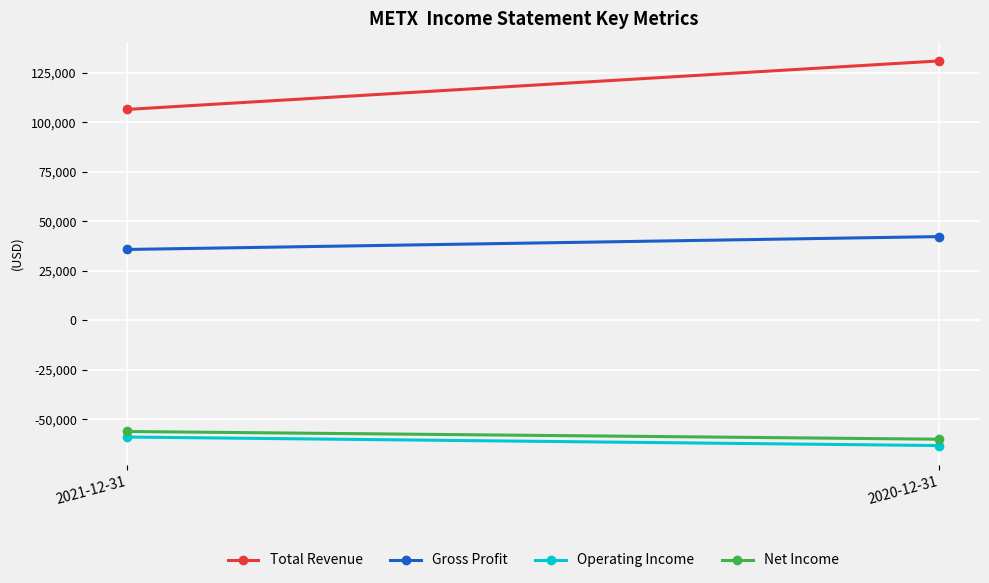

List the series in order of their peak value, lowest first.

Operating Income, Net Income, Gross Profit, Total Revenue